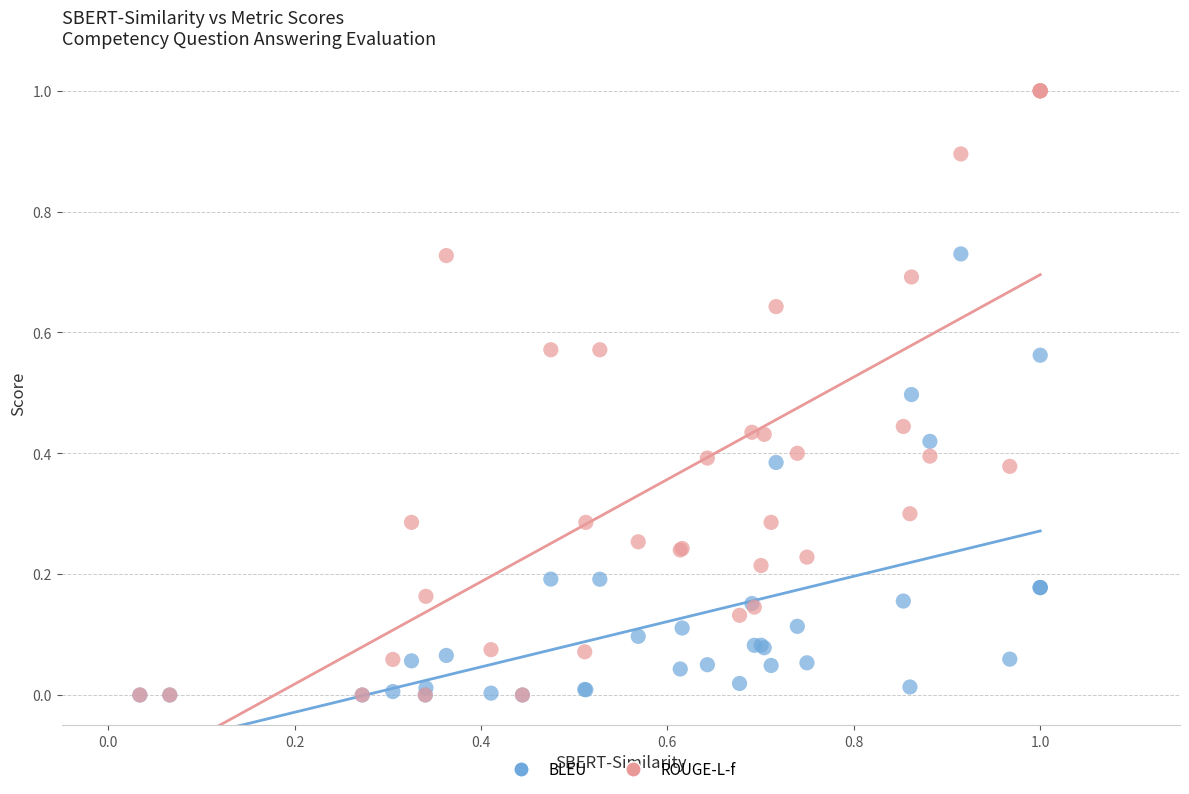

Which series has the widest spread of Y values?

ROUGE-L-f